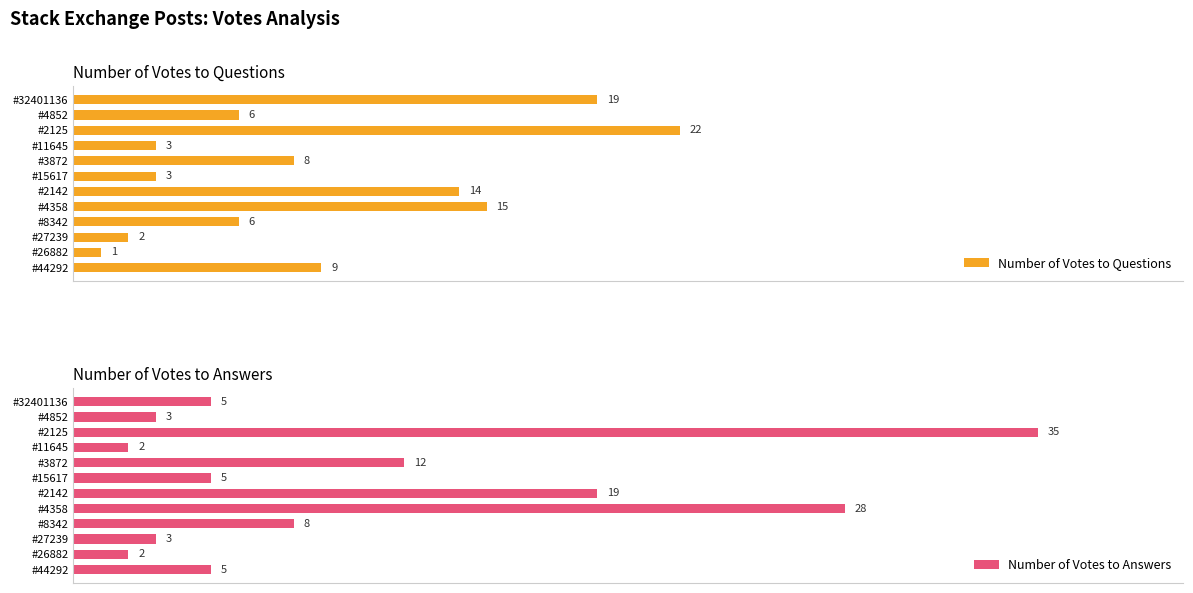

List the series in order of their overall mean, lowest first.

Number of Votes to Questions, Number of Votes to Answers